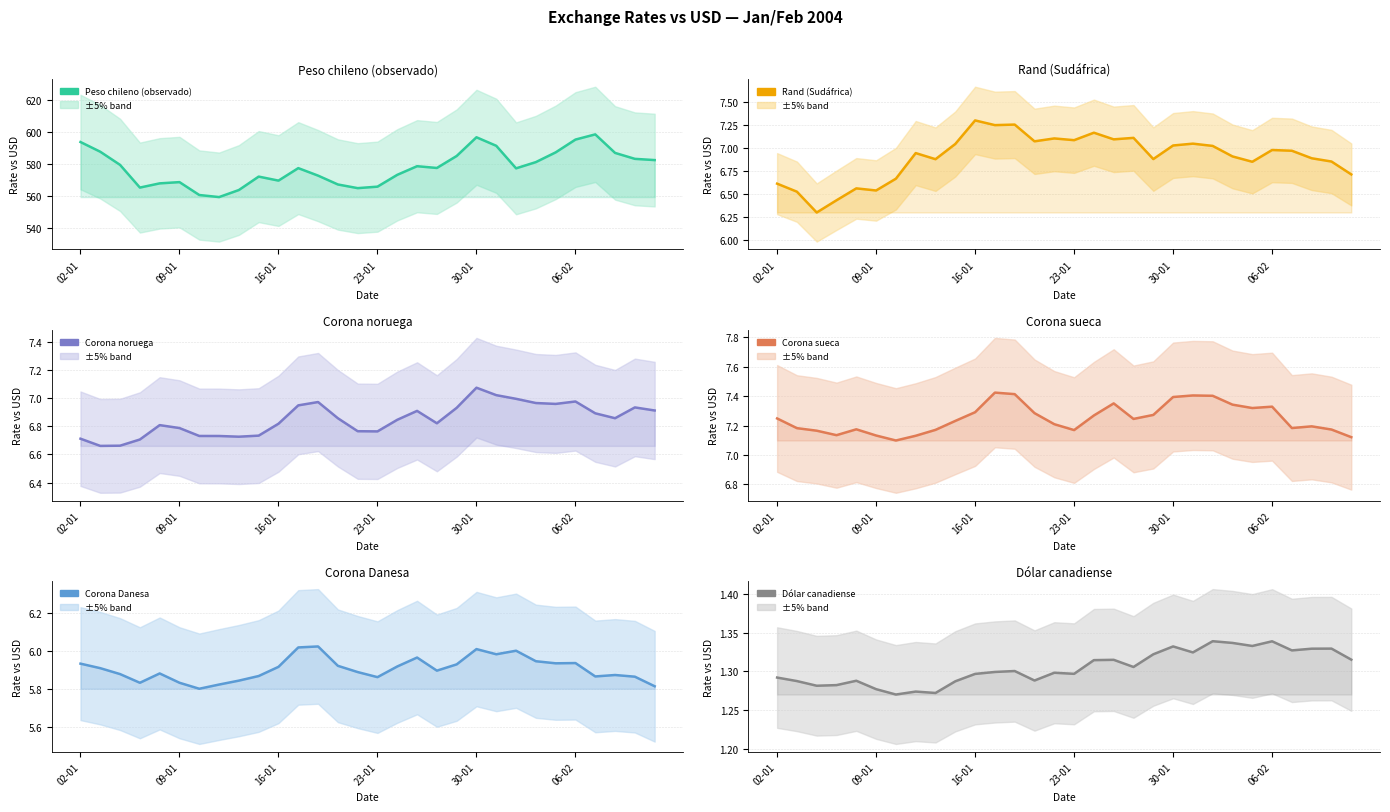

At which category is the sum across all series the highest?

26